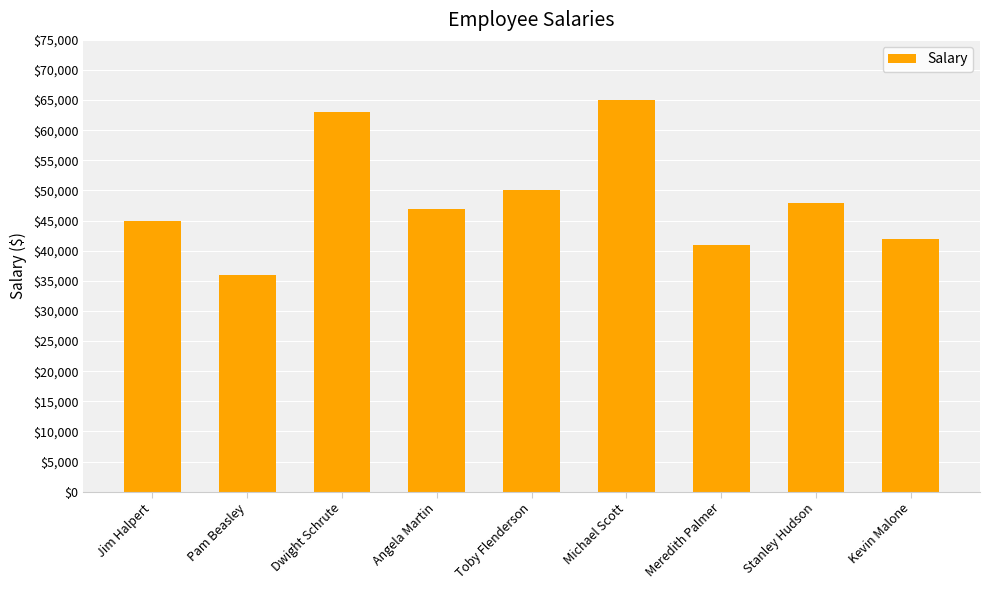

The chart shows a value of 78999 at Jim Halpert. True or false?

False